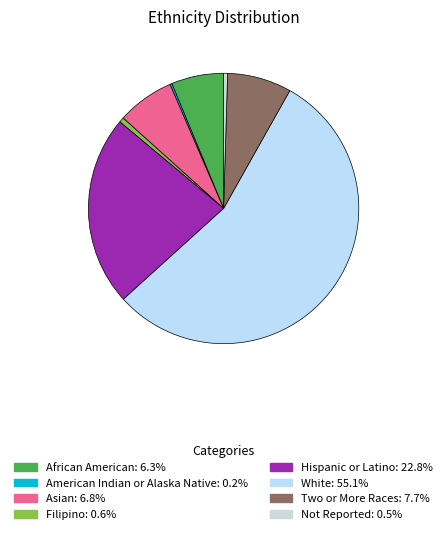

To the nearest percent, what is the average slice percentage?

12%